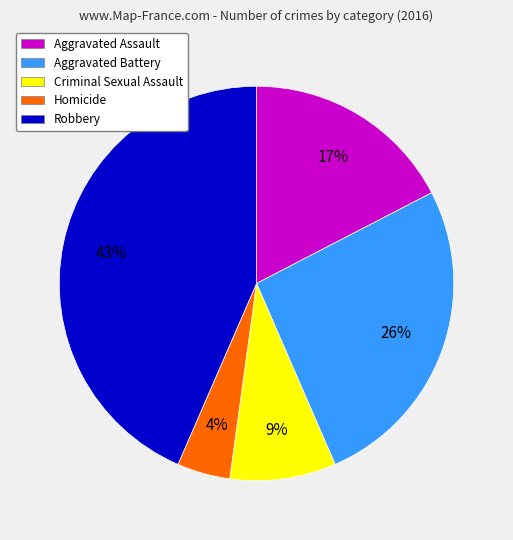

Do Aggravated Battery and Robbery together represent more than half of the pie?

Yes